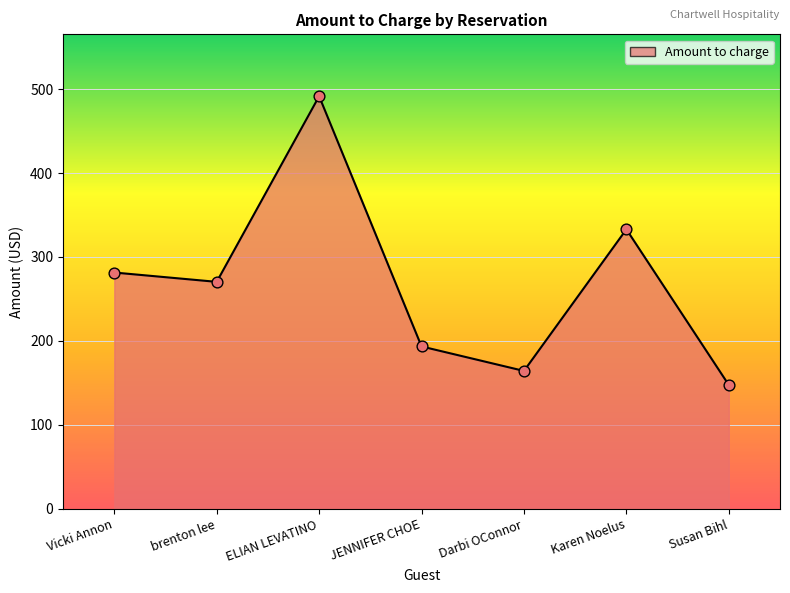

Which has a higher value, Karen Noelus or ELIAN LEVATINO?

ELIAN LEVATINO